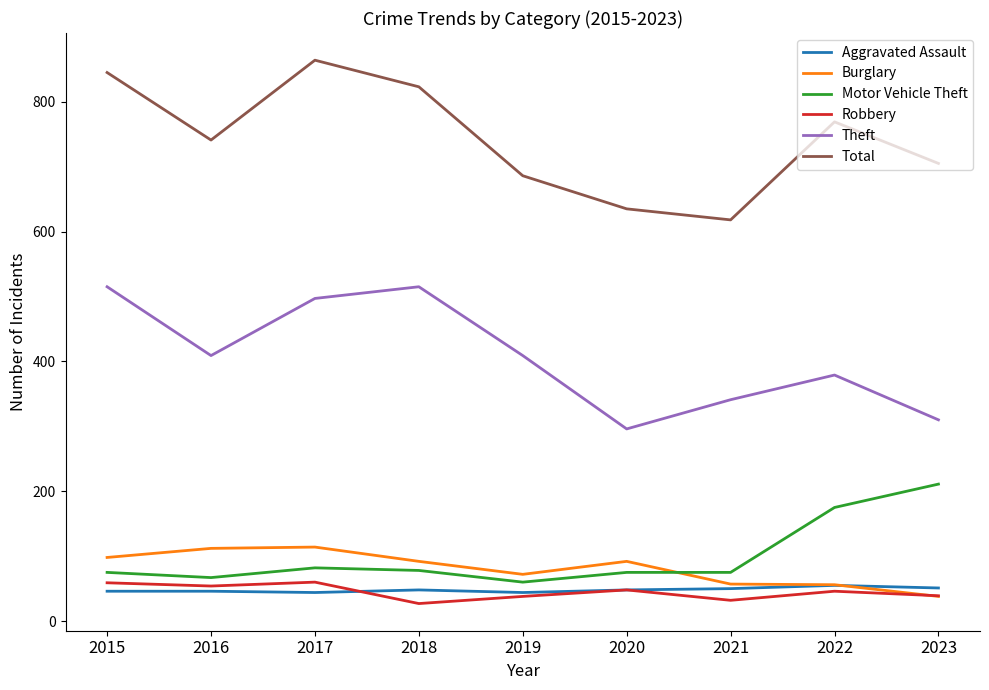

What is the spread (max minus min) of values at 2018?

796